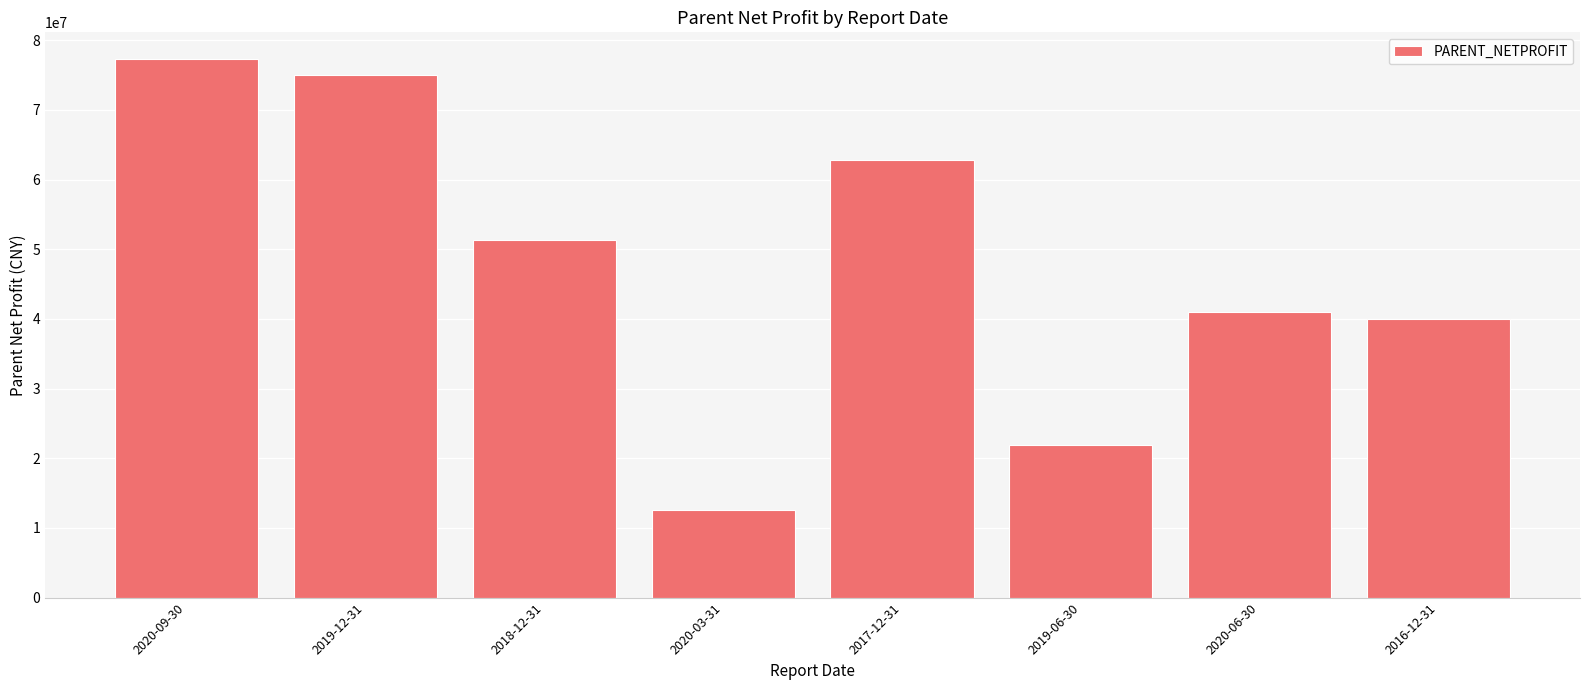

What is the smallest value displayed?

12560119.1